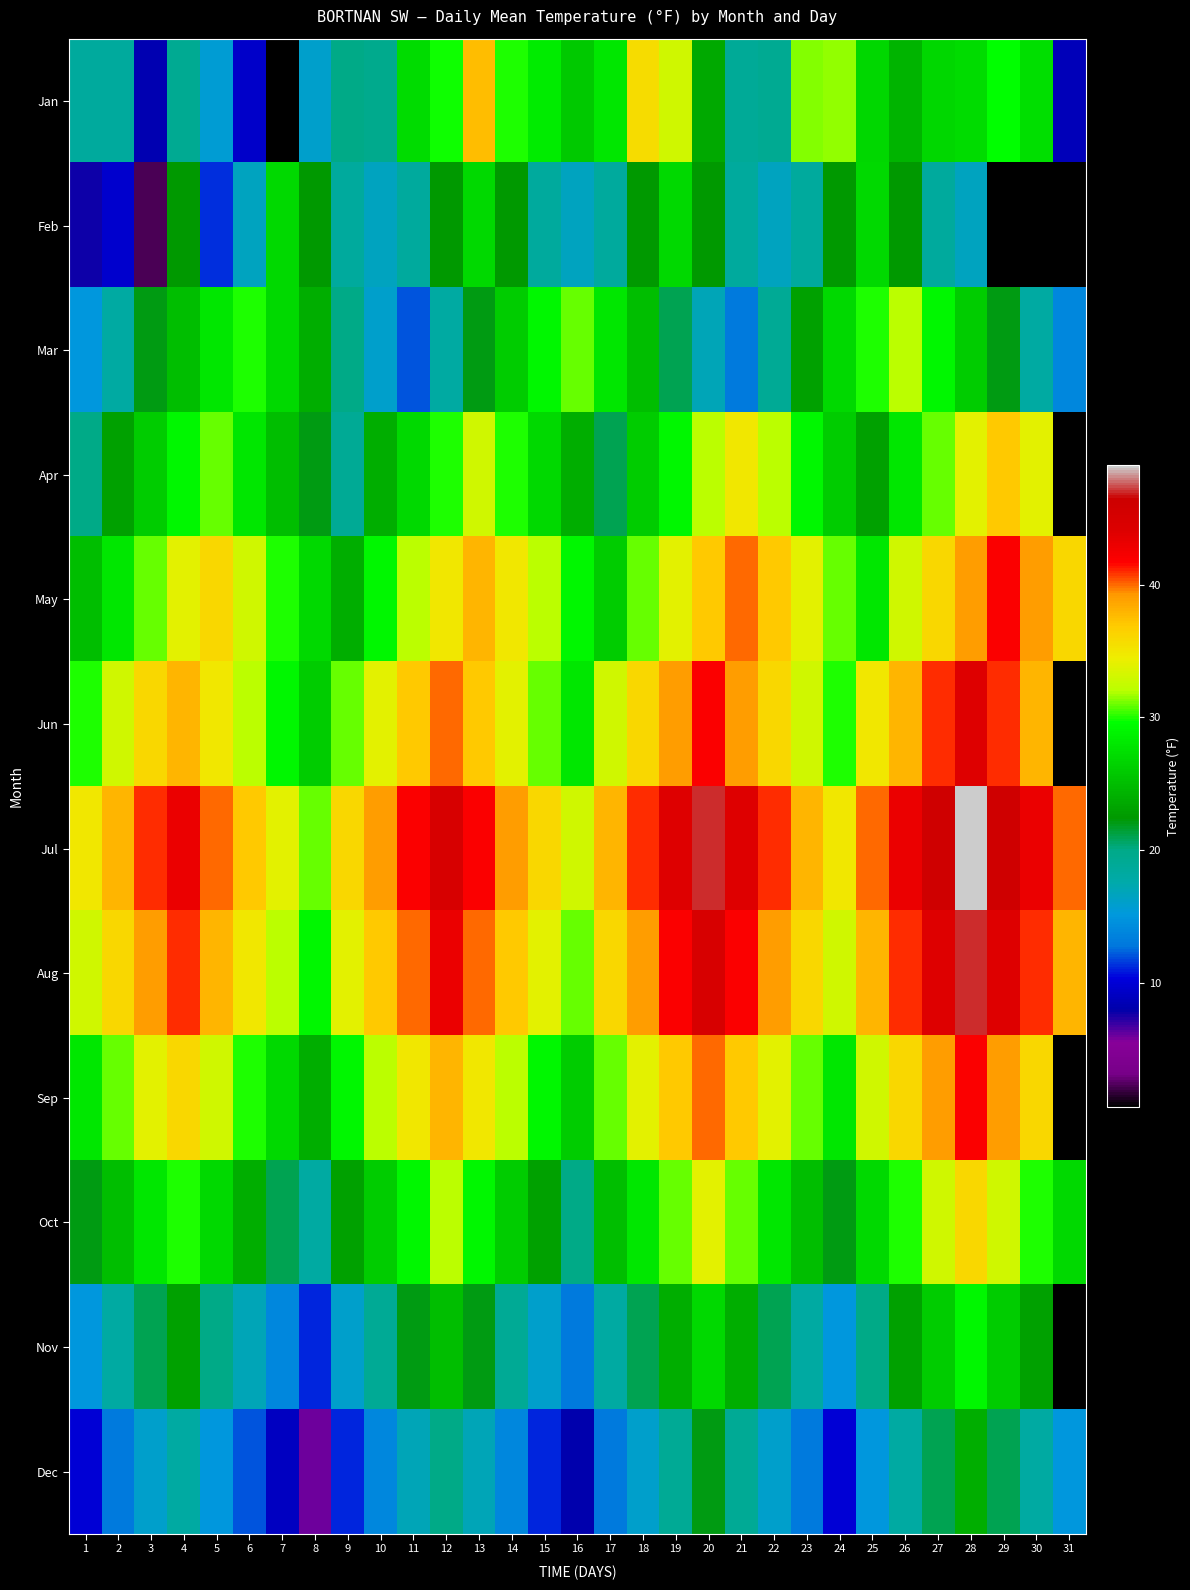

At which category is the sum across all series the highest?

28